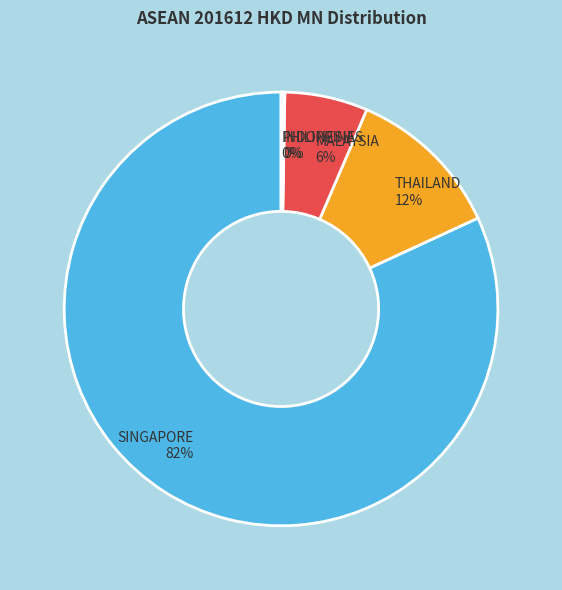

True or false: SINGAPORE accounts for 82% of the total.

True